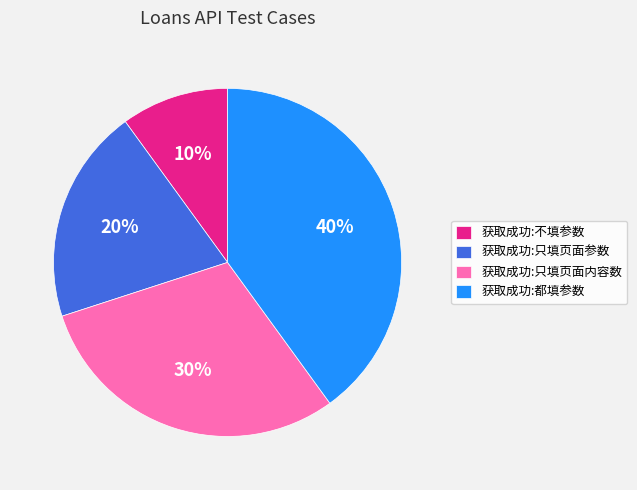

Which has a higher value, 获取成功:都填参数 or 获取成功:不填参数?

获取成功:都填参数